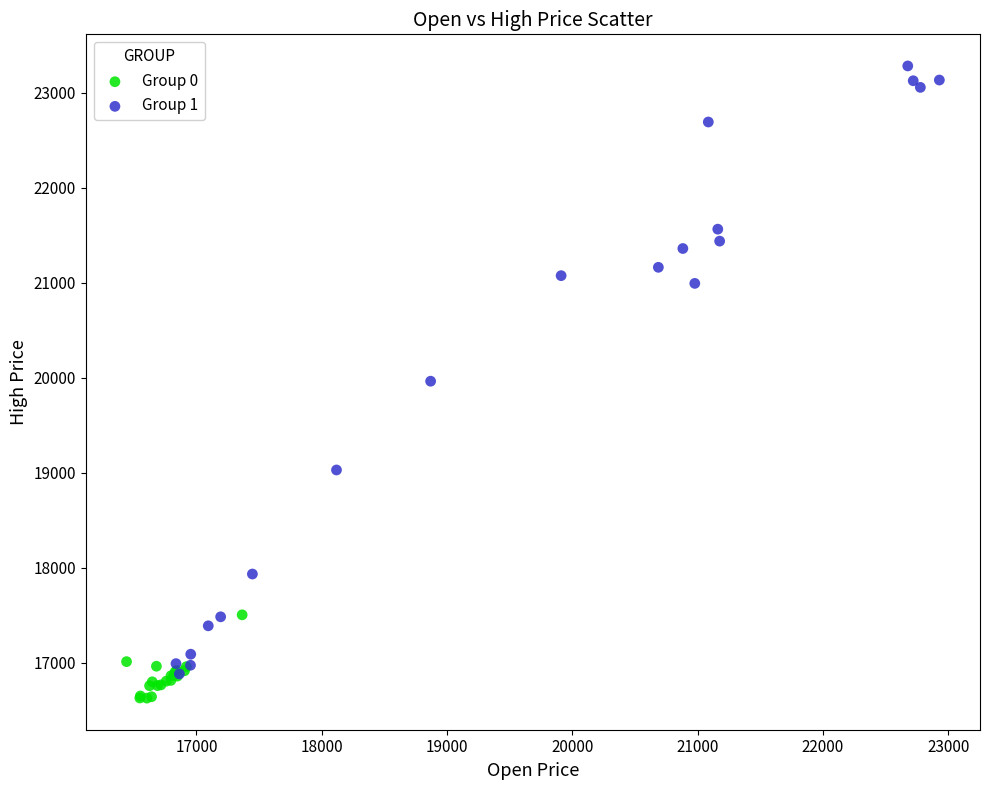

Which series has the widest spread of Y values?

Group 1